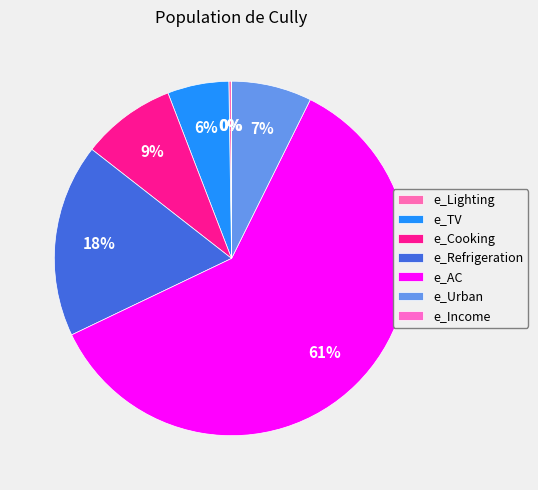

To the nearest percent, what is the average slice percentage?

14%